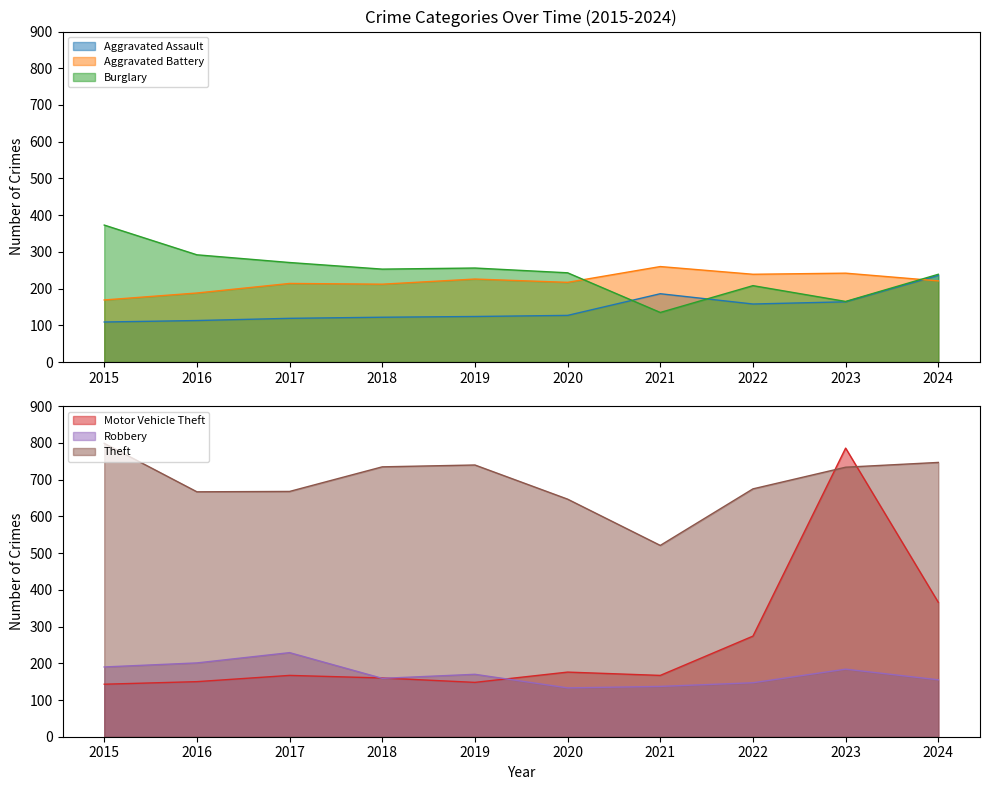

True or false: Theft and Robbery intersect in this chart.

False